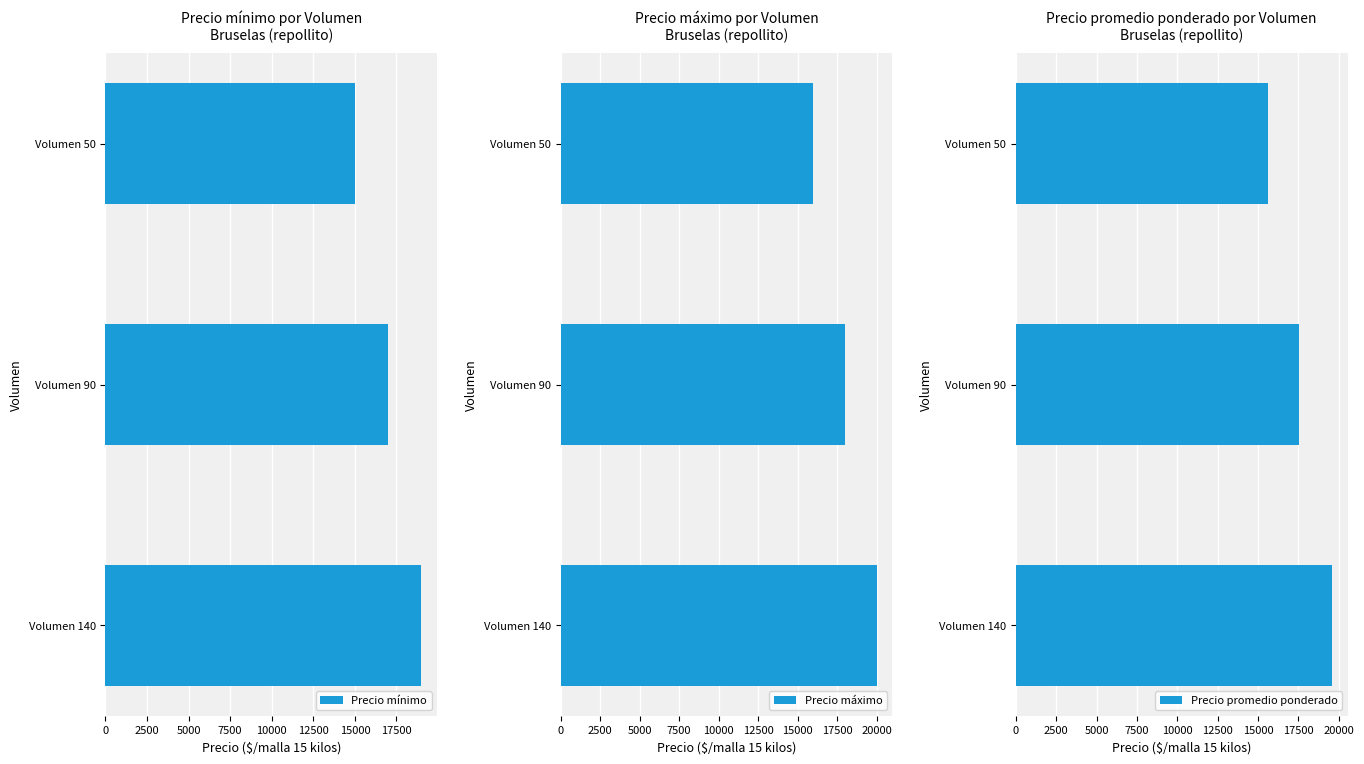

Rank the series by their maximum value, from lowest to highest.

Precio mínimo, Precio promedio ponderado, Precio máximo